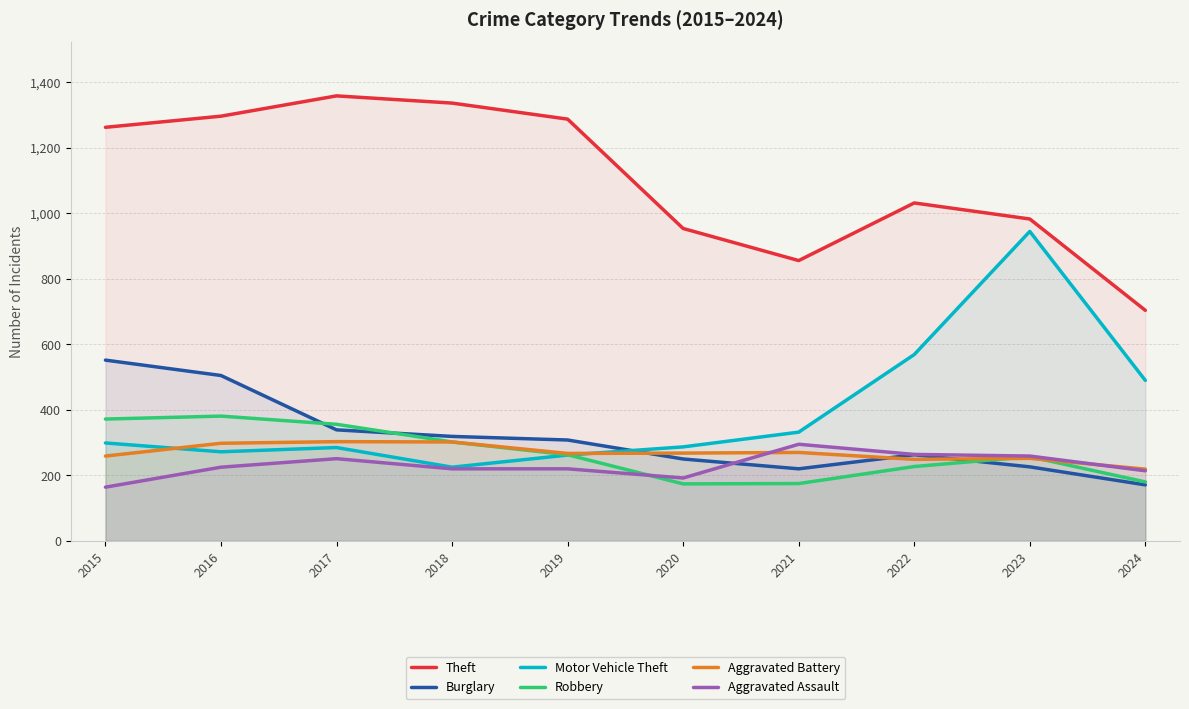

What is the difference between the Motor Vehicle Theft values at 2022 and 2021?

237